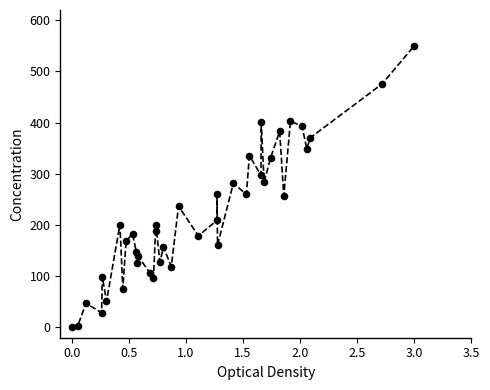

What is the range of X values (max minus min)?

3.0